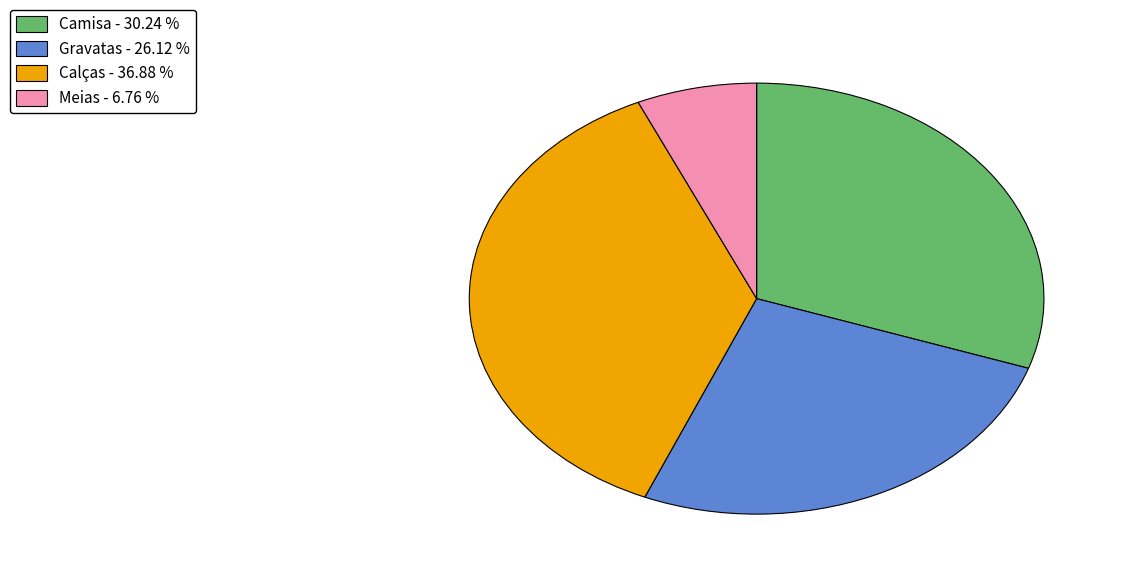

Is there any slice that represents more than half of the pie?

No